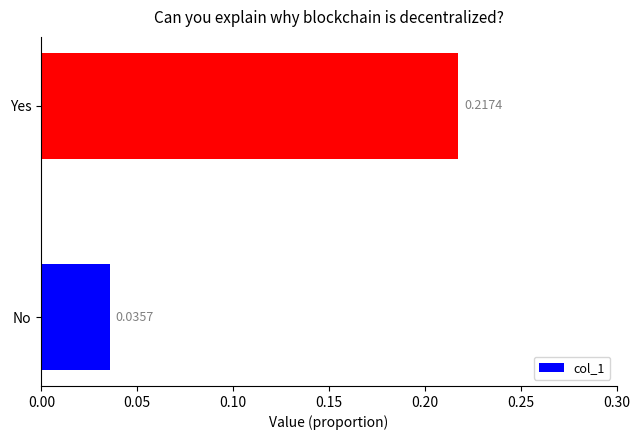

What is the change in value from No to Yes?

+0.2